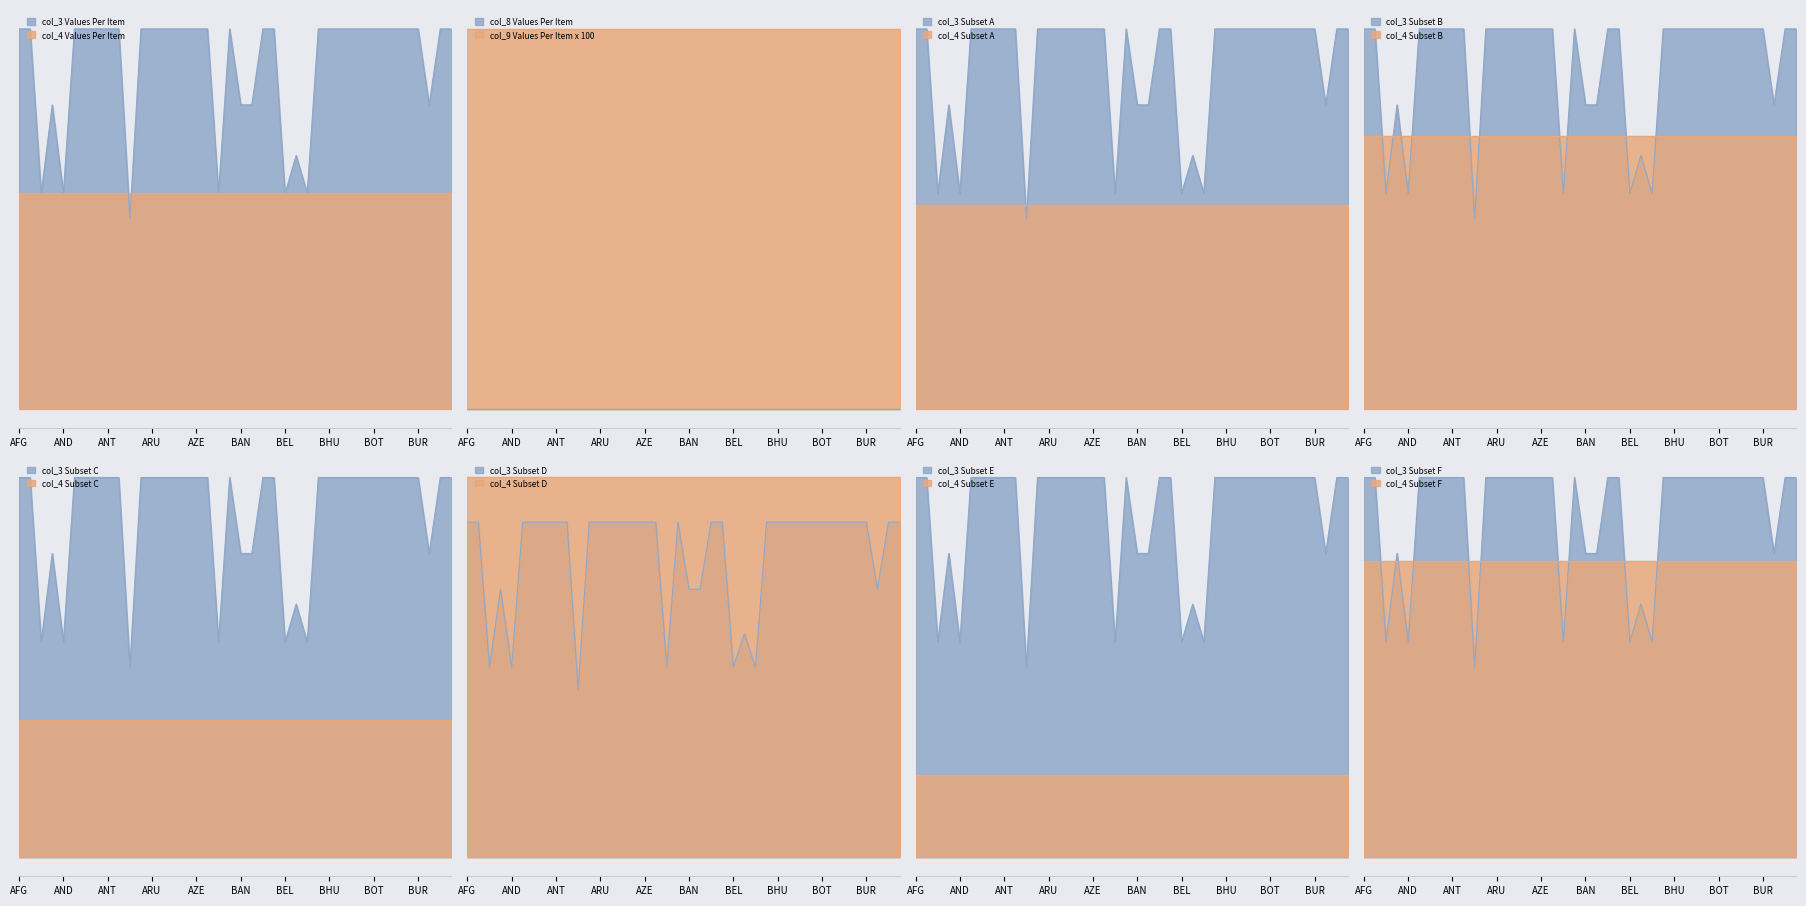

Is it true that col_4 equals 850 at AUSTRIA?

True